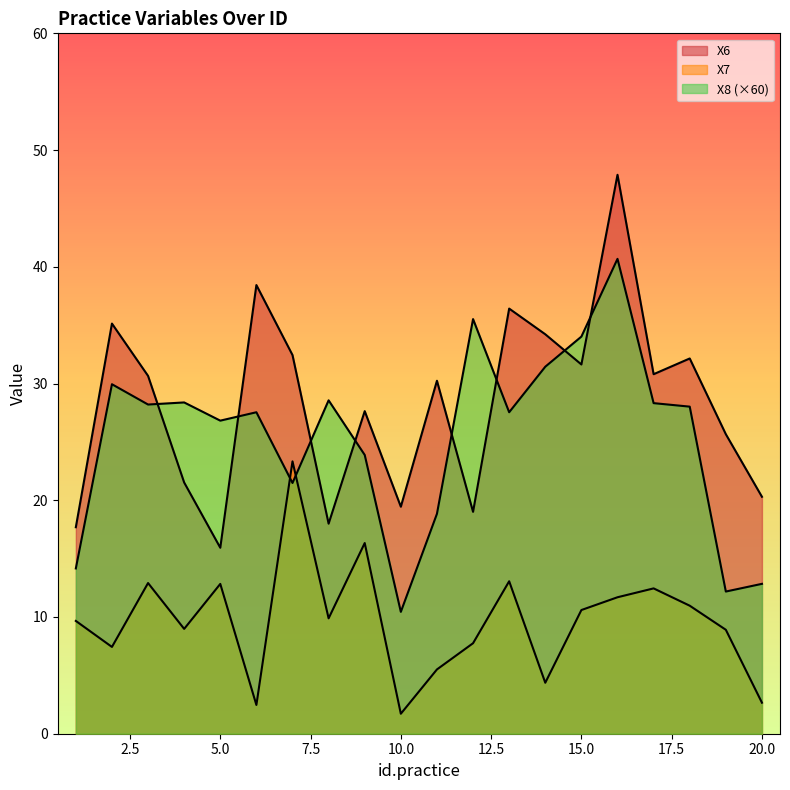

At which category does the chart reach its peak across all series?

16